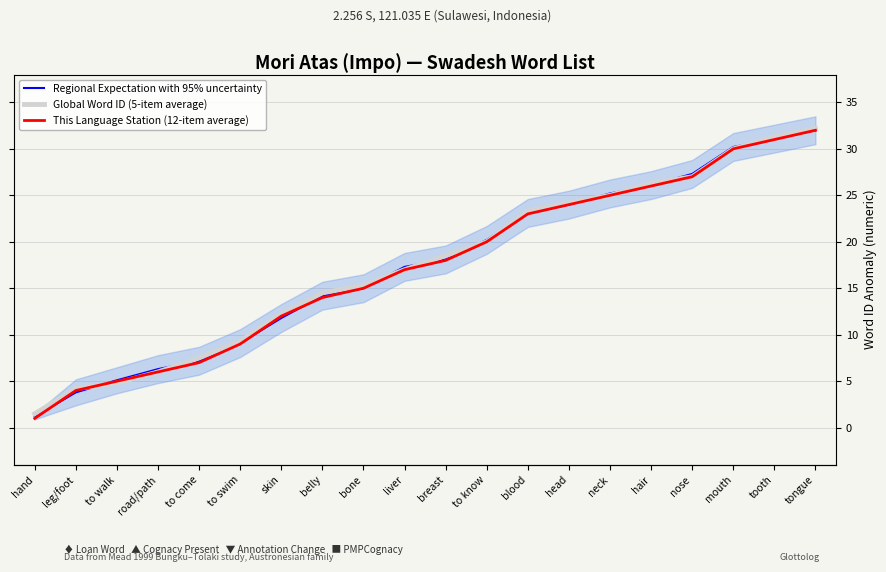

What is the label of the 4th point from the right?

nose